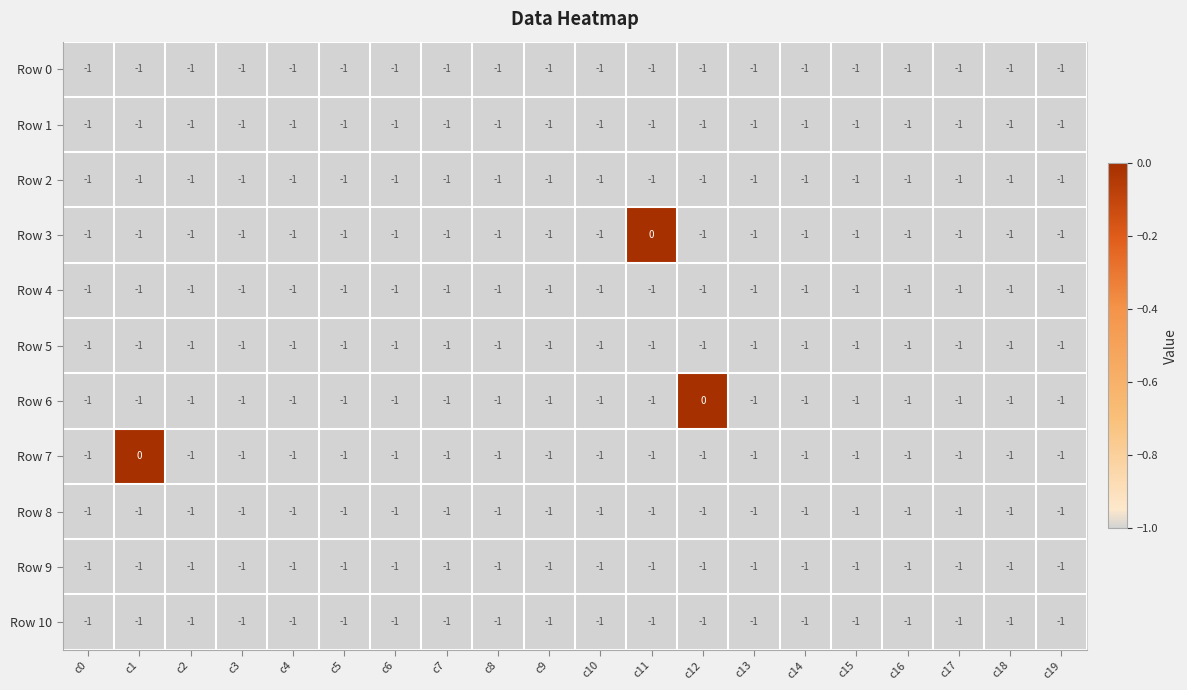

Where is Row 10 nearest to the value -1?

c0